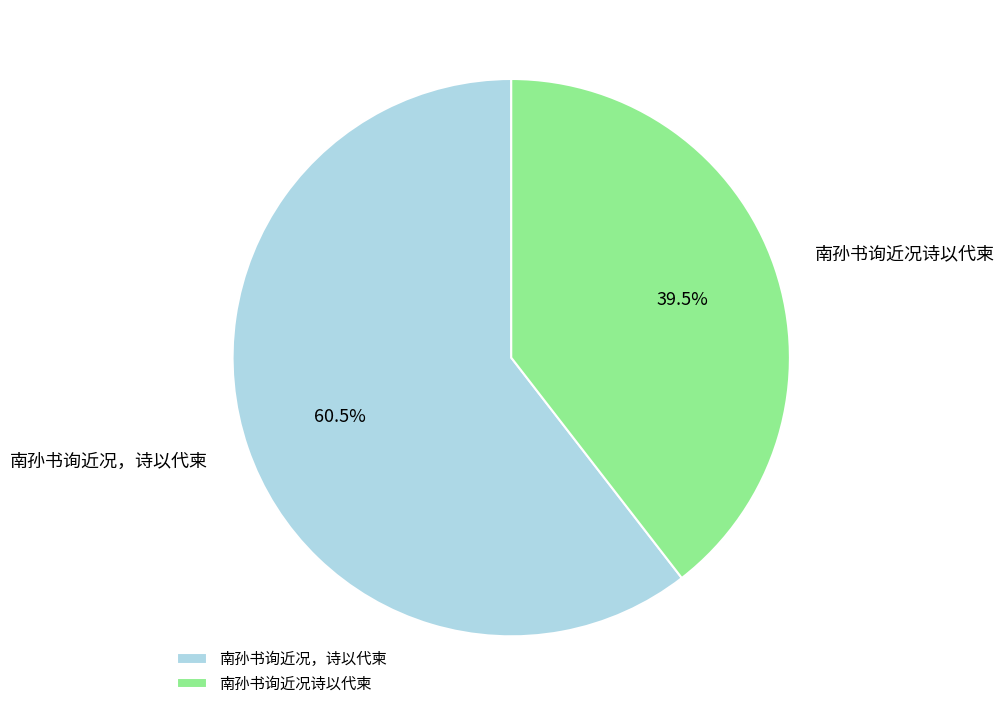

Count the number of slices in the pie.

2